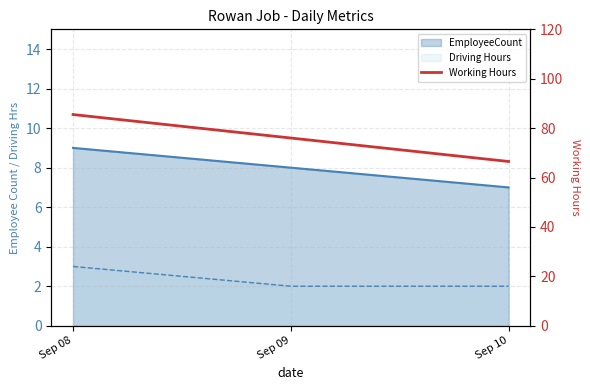

Read the value at Sep 10.

66.5